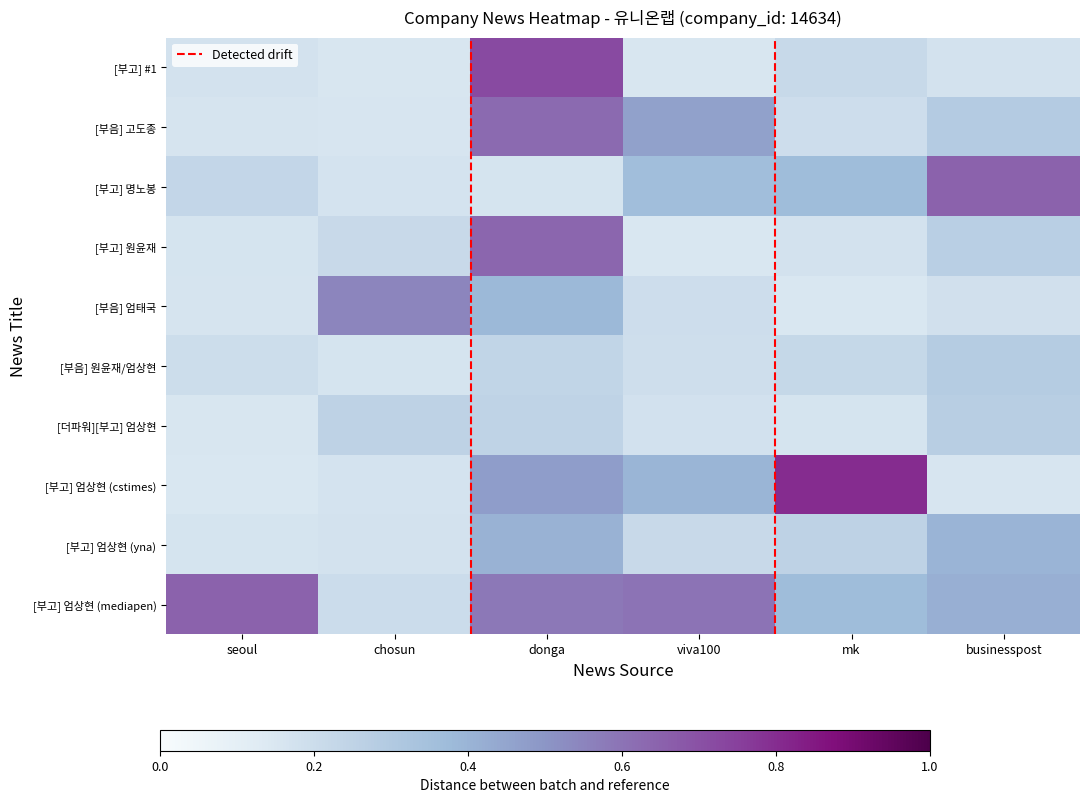

List the series in order of their peak value, highest first.

[부고] 엄상현 (cstimes), [부고] #1, [부고] 엄상현 (mediapen), [부고] 명노봉, [부고] 원윤재, [부음] 고도종, [부음] 엄태국, [부고] 엄상현 (yna), [부음] 원윤재/엄상현, [더파워][부고] 엄상현